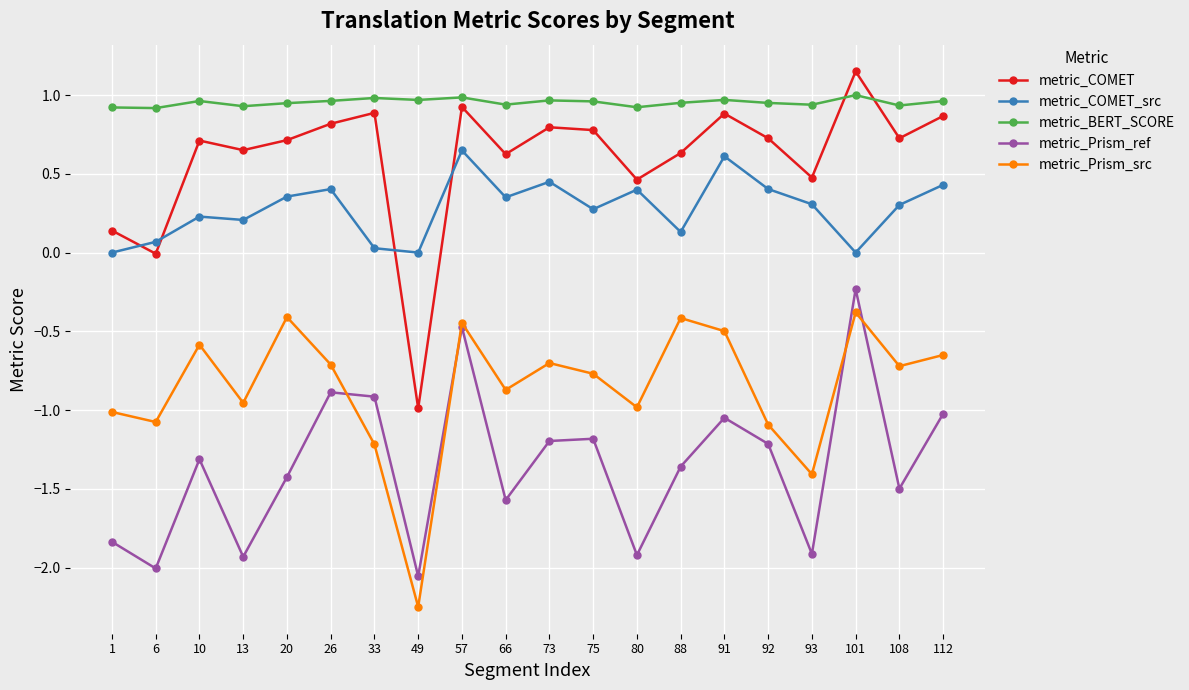

Which series has the widest spread of values?

metric_COMET